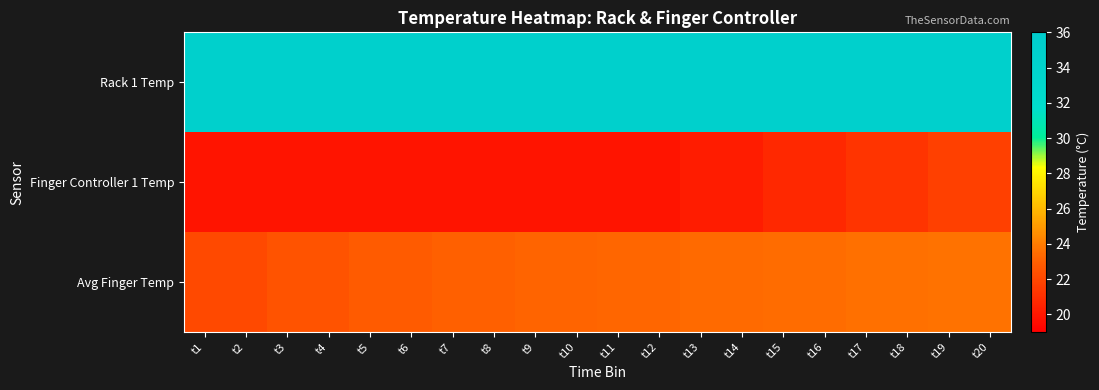

Reading left to right, list all the values displayed in this chart.

Rack 1 Temp: t1=35.0	t2=35.0	t3=35.0	t4=35.0	t5=35.0	t6=35.0	t7=35.0	t8=35.0	t9=35.0	t10=35.0	t11=35.0	t12=35.0	t13=35.0	t14=35.0	t15=35.0	t16=35.0	t17=35.0	t18=35.0	t19=35.0	t20=35.0
Finger Controller 1 Temp: t1=19.9	t2=19.9	t3=19.9	t4=19.9	t5=19.9	t6=19.9	t7=19.9	t8=19.9	t9=19.9	t10=19.9	t11=19.9	t12=19.9	t13=20.2	t14=20.2	t15=20.7	t16=20.7	t17=21.2	t18=21.2	t19=21.7	t20=21.7
Avg Finger Temp: t1=22.1	t2=22.1	t3=22.5	t4=22.5	t5=22.8	t6=22.8	t7=23.0	t8=23.0	t9=23.2	t10=23.2	t11=23.3	t12=23.3	t13=23.4	t14=23.4	t15=23.5	t16=23.5	t17=23.6	t18=23.6	t19=23.7	t20=23.7